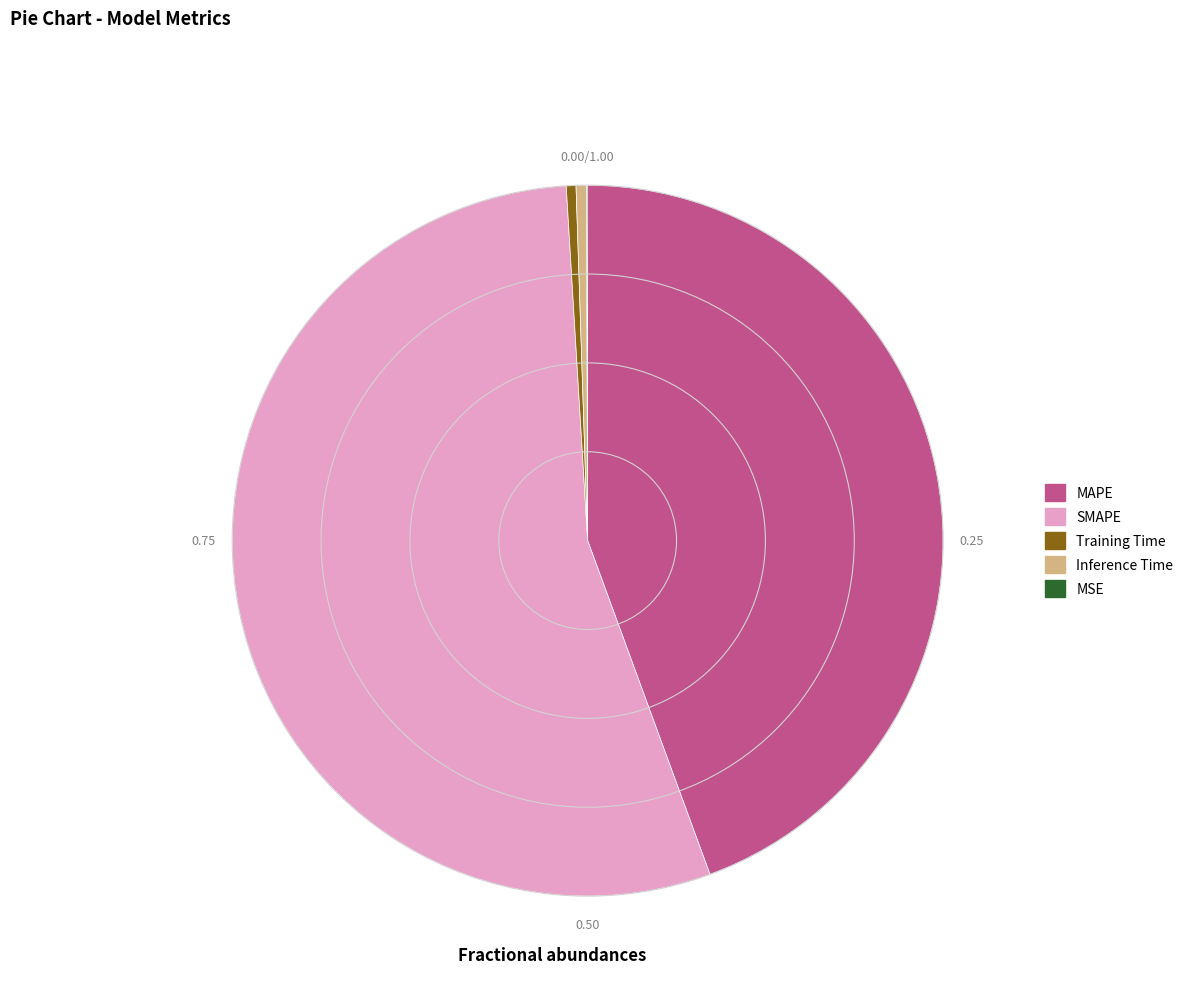

Does SMAPE account for over 50% of the chart?

Yes